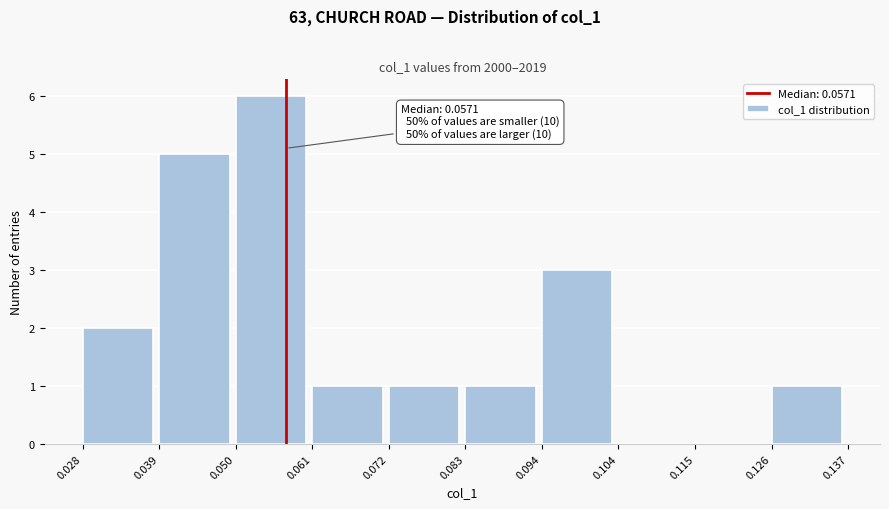

Which range on the x-axis has the tallest bar?

0.050 to 0.061